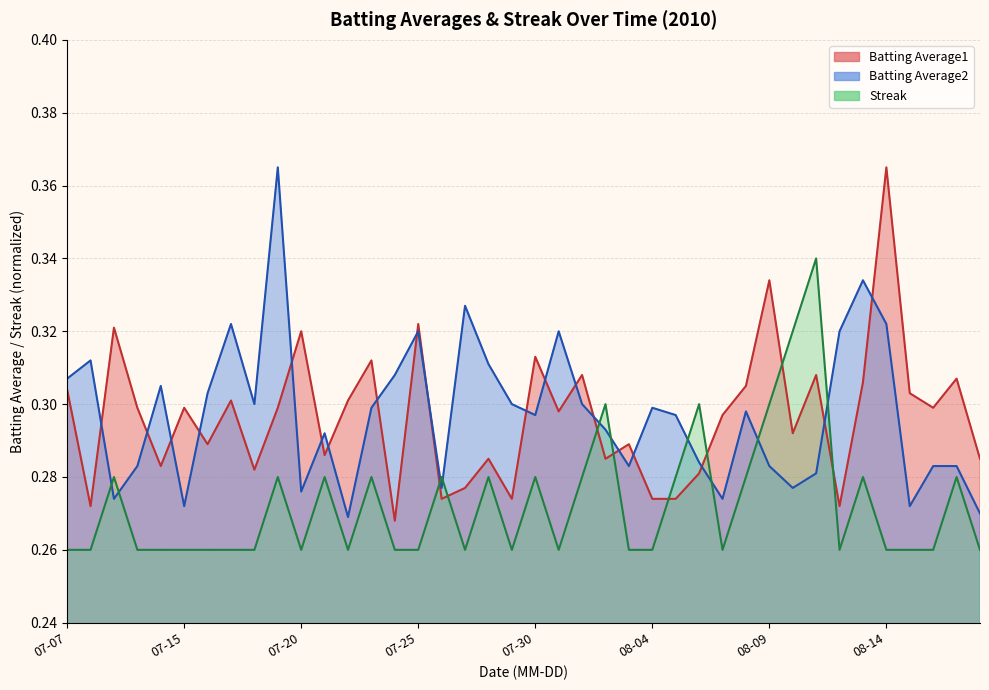

What is the maximum value shown in the chart?

0.4